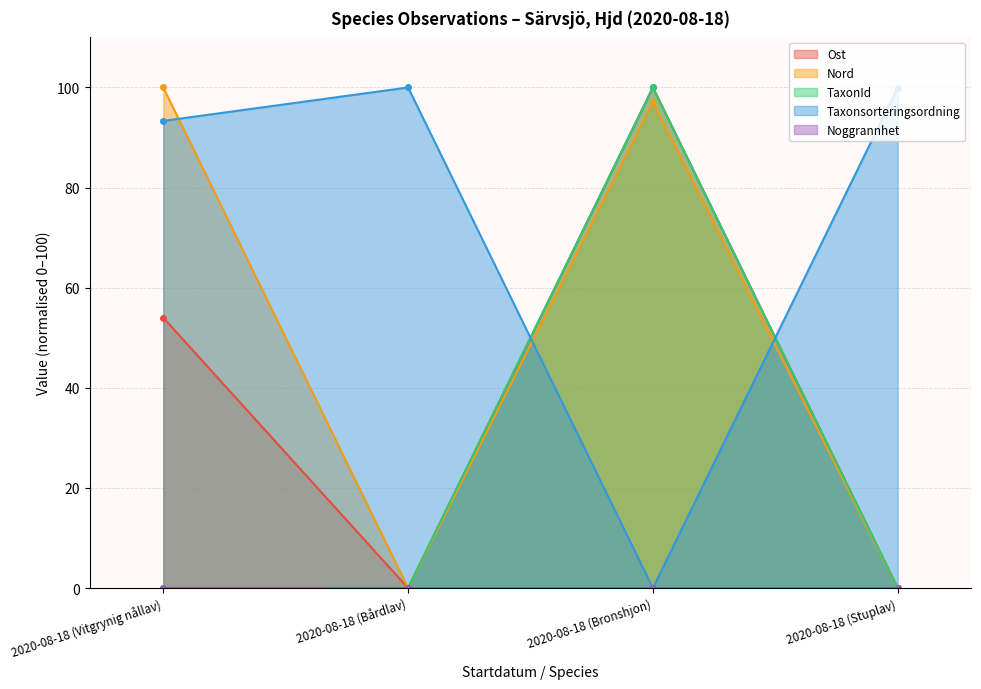

True or false: Ost and Nord cross at least once.

False